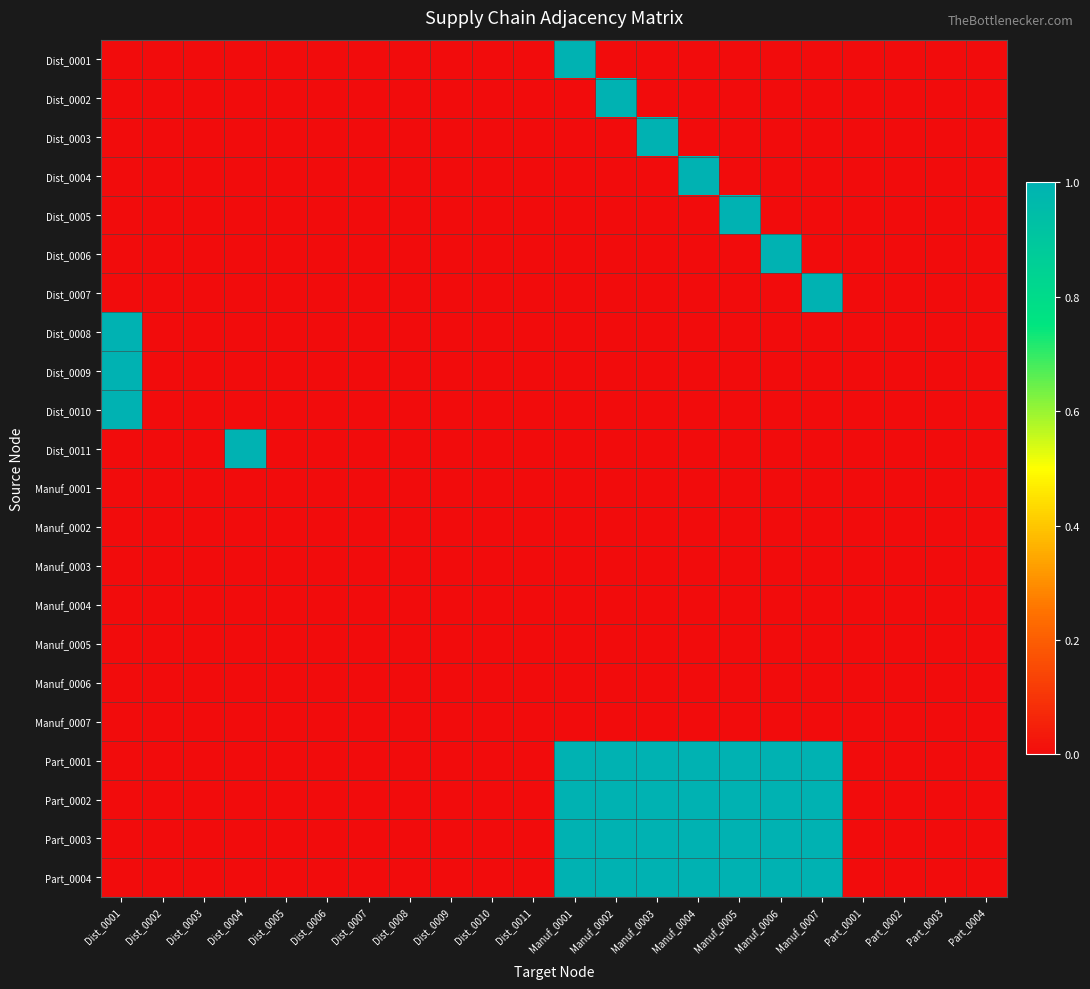

Reading left to right, list all the values displayed in this chart.

Dist_0001: Dist_0001=0	Dist_0002=0	Dist_0003=0	Dist_0004=0	Dist_0005=0	Dist_0006=0	Dist_0007=0	Dist_0008=0	Dist_0009=0	Dist_0010=0	Dist_0011=0	Manuf_0001=1	Manuf_0002=0	Manuf_0003=0	Manuf_0004=0	Manuf_0005=0	Manuf_0006=0	Manuf_0007=0	Part_0001=0	Part_0002=0	Part_0003=0	Part_0004=0
Dist_0002: Dist_0001=0	Dist_0002=0	Dist_0003=0	Dist_0004=0	Dist_0005=0	Dist_0006=0	Dist_0007=0	Dist_0008=0	Dist_0009=0	Dist_0010=0	Dist_0011=0	Manuf_0001=0	Manuf_0002=1	Manuf_0003=0	Manuf_0004=0	Manuf_0005=0	Manuf_0006=0	Manuf_0007=0	Part_0001=0	Part_0002=0	Part_0003=0	Part_0004=0
Dist_0003: Dist_0001=0	Dist_0002=0	Dist_0003=0	Dist_0004=0	Dist_0005=0	Dist_0006=0	Dist_0007=0	Dist_0008=0	Dist_0009=0	Dist_0010=0	Dist_0011=0	Manuf_0001=0	Manuf_0002=0	Manuf_0003=1	Manuf_0004=0	Manuf_0005=0	Manuf_0006=0	Manuf_0007=0	Part_0001=0	Part_0002=0	Part_0003=0	Part_0004=0
Dist_0004: Dist_0001=0	Dist_0002=0	Dist_0003=0	Dist_0004=0	Dist_0005=0	Dist_0006=0	Dist_0007=0	Dist_0008=0	Dist_0009=0	Dist_0010=0	Dist_0011=0	Manuf_0001=0	Manuf_0002=0	Manuf_0003=0	Manuf_0004=1	Manuf_0005=0	Manuf_0006=0	Manuf_0007=0	Part_0001=0	Part_0002=0	Part_0003=0	Part_0004=0
Dist_0005: Dist_0001=0	Dist_0002=0	Dist_0003=0	Dist_0004=0	Dist_0005=0	Dist_0006=0	Dist_0007=0	Dist_0008=0	Dist_0009=0	Dist_0010=0	Dist_0011=0	Manuf_0001=0	Manuf_0002=0	Manuf_0003=0	Manuf_0004=0	Manuf_0005=1	Manuf_0006=0	Manuf_0007=0	Part_0001=0	Part_0002=0	Part_0003=0	Part_0004=0
Dist_0006: Dist_0001=0	Dist_0002=0	Dist_0003=0	Dist_0004=0	Dist_0005=0	Dist_0006=0	Dist_0007=0	Dist_0008=0	Dist_0009=0	Dist_0010=0	Dist_0011=0	Manuf_0001=0	Manuf_0002=0	Manuf_0003=0	Manuf_0004=0	Manuf_0005=0	Manuf_0006=1	Manuf_0007=0	Part_0001=0	Part_0002=0	Part_0003=0	Part_0004=0
Dist_0007: Dist_0001=0	Dist_0002=0	Dist_0003=0	Dist_0004=0	Dist_0005=0	Dist_0006=0	Dist_0007=0	Dist_0008=0	Dist_0009=0	Dist_0010=0	Dist_0011=0	Manuf_0001=0	Manuf_0002=0	Manuf_0003=0	Manuf_0004=0	Manuf_0005=0	Manuf_0006=0	Manuf_0007=1	Part_0001=0	Part_0002=0	Part_0003=0	Part_0004=0
Dist_0008: Dist_0001=1	Dist_0002=0	Dist_0003=0	Dist_0004=0	Dist_0005=0	Dist_0006=0	Dist_0007=0	Dist_0008=0	Dist_0009=0	Dist_0010=0	Dist_0011=0	Manuf_0001=0	Manuf_0002=0	Manuf_0003=0	Manuf_0004=0	Manuf_0005=0	Manuf_0006=0	Manuf_0007=0	Part_0001=0	Part_0002=0	Part_0003=0	Part_0004=0
Dist_0009: Dist_0001=1	Dist_0002=0	Dist_0003=0	Dist_0004=0	Dist_0005=0	Dist_0006=0	Dist_0007=0	Dist_0008=0	Dist_0009=0	Dist_0010=0	Dist_0011=0	Manuf_0001=0	Manuf_0002=0	Manuf_0003=0	Manuf_0004=0	Manuf_0005=0	Manuf_0006=0	Manuf_0007=0	Part_0001=0	Part_0002=0	Part_0003=0	Part_0004=0
Dist_0010: Dist_0001=1	Dist_0002=0	Dist_0003=0	Dist_0004=0	Dist_0005=0	Dist_0006=0	Dist_0007=0	Dist_0008=0	Dist_0009=0	Dist_0010=0	Dist_0011=0	Manuf_0001=0	Manuf_0002=0	Manuf_0003=0	Manuf_0004=0	Manuf_0005=0	Manuf_0006=0	Manuf_0007=0	Part_0001=0	Part_0002=0	Part_0003=0	Part_0004=0
Dist_0011: Dist_0001=0	Dist_0002=0	Dist_0003=0	Dist_0004=1	Dist_0005=0	Dist_0006=0	Dist_0007=0	Dist_0008=0	Dist_0009=0	Dist_0010=0	Dist_0011=0	Manuf_0001=0	Manuf_0002=0	Manuf_0003=0	Manuf_0004=0	Manuf_0005=0	Manuf_0006=0	Manuf_0007=0	Part_0001=0	Part_0002=0	Part_0003=0	Part_0004=0
Manuf_0001: Dist_0001=0	Dist_0002=0	Dist_0003=0	Dist_0004=0	Dist_0005=0	Dist_0006=0	Dist_0007=0	Dist_0008=0	Dist_0009=0	Dist_0010=0	Dist_0011=0	Manuf_0001=0	Manuf_0002=0	Manuf_0003=0	Manuf_0004=0	Manuf_0005=0	Manuf_0006=0	Manuf_0007=0	Part_0001=0	Part_0002=0	Part_0003=0	Part_0004=0
Manuf_0002: Dist_0001=0	Dist_0002=0	Dist_0003=0	Dist_0004=0	Dist_0005=0	Dist_0006=0	Dist_0007=0	Dist_0008=0	Dist_0009=0	Dist_0010=0	Dist_0011=0	Manuf_0001=0	Manuf_0002=0	Manuf_0003=0	Manuf_0004=0	Manuf_0005=0	Manuf_0006=0	Manuf_0007=0	Part_0001=0	Part_0002=0	Part_0003=0	Part_0004=0
Manuf_0003: Dist_0001=0	Dist_0002=0	Dist_0003=0	Dist_0004=0	Dist_0005=0	Dist_0006=0	Dist_0007=0	Dist_0008=0	Dist_0009=0	Dist_0010=0	Dist_0011=0	Manuf_0001=0	Manuf_0002=0	Manuf_0003=0	Manuf_0004=0	Manuf_0005=0	Manuf_0006=0	Manuf_0007=0	Part_0001=0	Part_0002=0	Part_0003=0	Part_0004=0
Manuf_0004: Dist_0001=0	Dist_0002=0	Dist_0003=0	Dist_0004=0	Dist_0005=0	Dist_0006=0	Dist_0007=0	Dist_0008=0	Dist_0009=0	Dist_0010=0	Dist_0011=0	Manuf_0001=0	Manuf_0002=0	Manuf_0003=0	Manuf_0004=0	Manuf_0005=0	Manuf_0006=0	Manuf_0007=0	Part_0001=0	Part_0002=0	Part_0003=0	Part_0004=0
Manuf_0005: Dist_0001=0	Dist_0002=0	Dist_0003=0	Dist_0004=0	Dist_0005=0	Dist_0006=0	Dist_0007=0	Dist_0008=0	Dist_0009=0	Dist_0010=0	Dist_0011=0	Manuf_0001=0	Manuf_0002=0	Manuf_0003=0	Manuf_0004=0	Manuf_0005=0	Manuf_0006=0	Manuf_0007=0	Part_0001=0	Part_0002=0	Part_0003=0	Part_0004=0
Manuf_0006: Dist_0001=0	Dist_0002=0	Dist_0003=0	Dist_0004=0	Dist_0005=0	Dist_0006=0	Dist_0007=0	Dist_0008=0	Dist_0009=0	Dist_0010=0	Dist_0011=0	Manuf_0001=0	Manuf_0002=0	Manuf_0003=0	Manuf_0004=0	Manuf_0005=0	Manuf_0006=0	Manuf_0007=0	Part_0001=0	Part_0002=0	Part_0003=0	Part_0004=0
Manuf_0007: Dist_0001=0	Dist_0002=0	Dist_0003=0	Dist_0004=0	Dist_0005=0	Dist_0006=0	Dist_0007=0	Dist_0008=0	Dist_0009=0	Dist_0010=0	Dist_0011=0	Manuf_0001=0	Manuf_0002=0	Manuf_0003=0	Manuf_0004=0	Manuf_0005=0	Manuf_0006=0	Manuf_0007=0	Part_0001=0	Part_0002=0	Part_0003=0	Part_0004=0
Part_0001: Dist_0001=0	Dist_0002=0	Dist_0003=0	Dist_0004=0	Dist_0005=0	Dist_0006=0	Dist_0007=0	Dist_0008=0	Dist_0009=0	Dist_0010=0	Dist_0011=0	Manuf_0001=1	Manuf_0002=1	Manuf_0003=1	Manuf_0004=1	Manuf_0005=1	Manuf_0006=1	Manuf_0007=1	Part_0001=0	Part_0002=0	Part_0003=0	Part_0004=0
Part_0002: Dist_0001=0	Dist_0002=0	Dist_0003=0	Dist_0004=0	Dist_0005=0	Dist_0006=0	Dist_0007=0	Dist_0008=0	Dist_0009=0	Dist_0010=0	Dist_0011=0	Manuf_0001=1	Manuf_0002=1	Manuf_0003=1	Manuf_0004=1	Manuf_0005=1	Manuf_0006=1	Manuf_0007=1	Part_0001=0	Part_0002=0	Part_0003=0	Part_0004=0
Part_0003: Dist_0001=0	Dist_0002=0	Dist_0003=0	Dist_0004=0	Dist_0005=0	Dist_0006=0	Dist_0007=0	Dist_0008=0	Dist_0009=0	Dist_0010=0	Dist_0011=0	Manuf_0001=1	Manuf_0002=1	Manuf_0003=1	Manuf_0004=1	Manuf_0005=1	Manuf_0006=1	Manuf_0007=1	Part_0001=0	Part_0002=0	Part_0003=0	Part_0004=0
Part_0004: Dist_0001=0	Dist_0002=0	Dist_0003=0	Dist_0004=0	Dist_0005=0	Dist_0006=0	Dist_0007=0	Dist_0008=0	Dist_0009=0	Dist_0010=0	Dist_0011=0	Manuf_0001=1	Manuf_0002=1	Manuf_0003=1	Manuf_0004=1	Manuf_0005=1	Manuf_0006=1	Manuf_0007=1	Part_0001=0	Part_0002=0	Part_0003=0	Part_0004=0